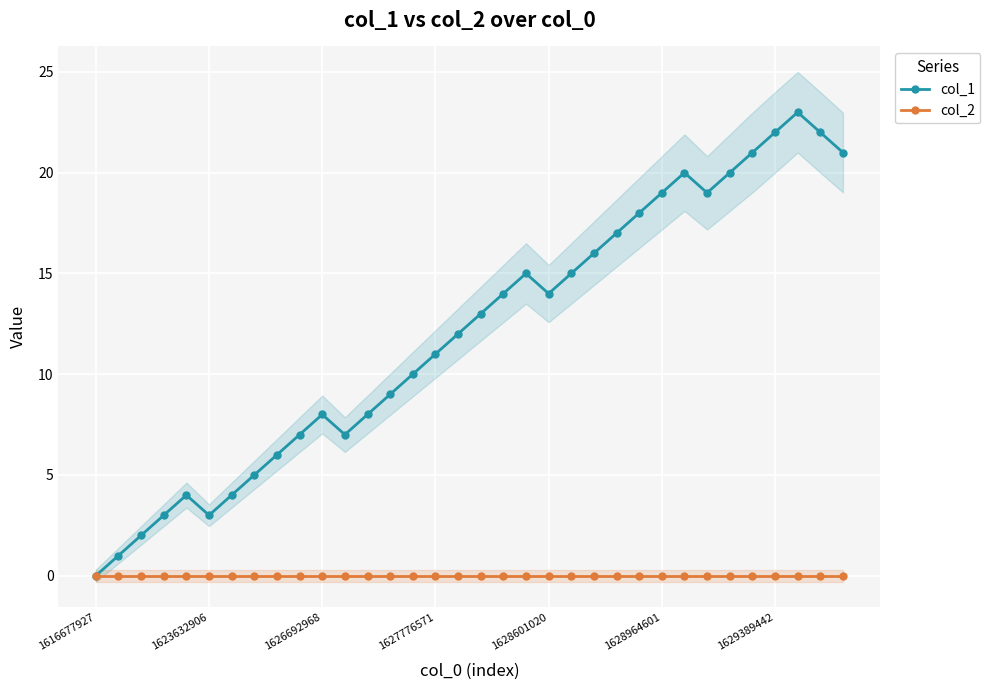

Is it true that col_1 equals 28 at 24?

False